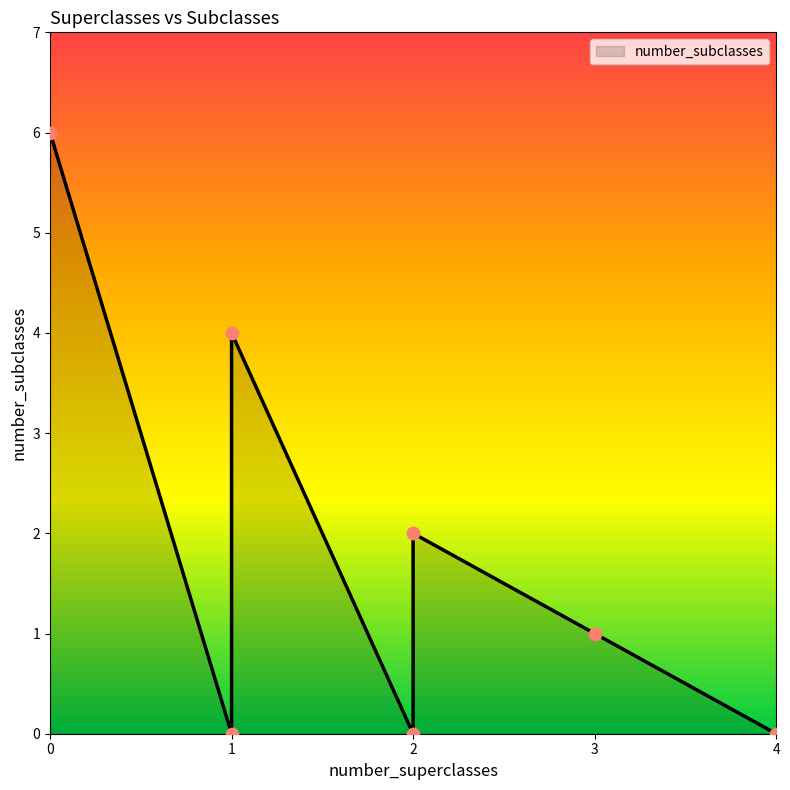

What is the change in value from 0 to 2?

-4